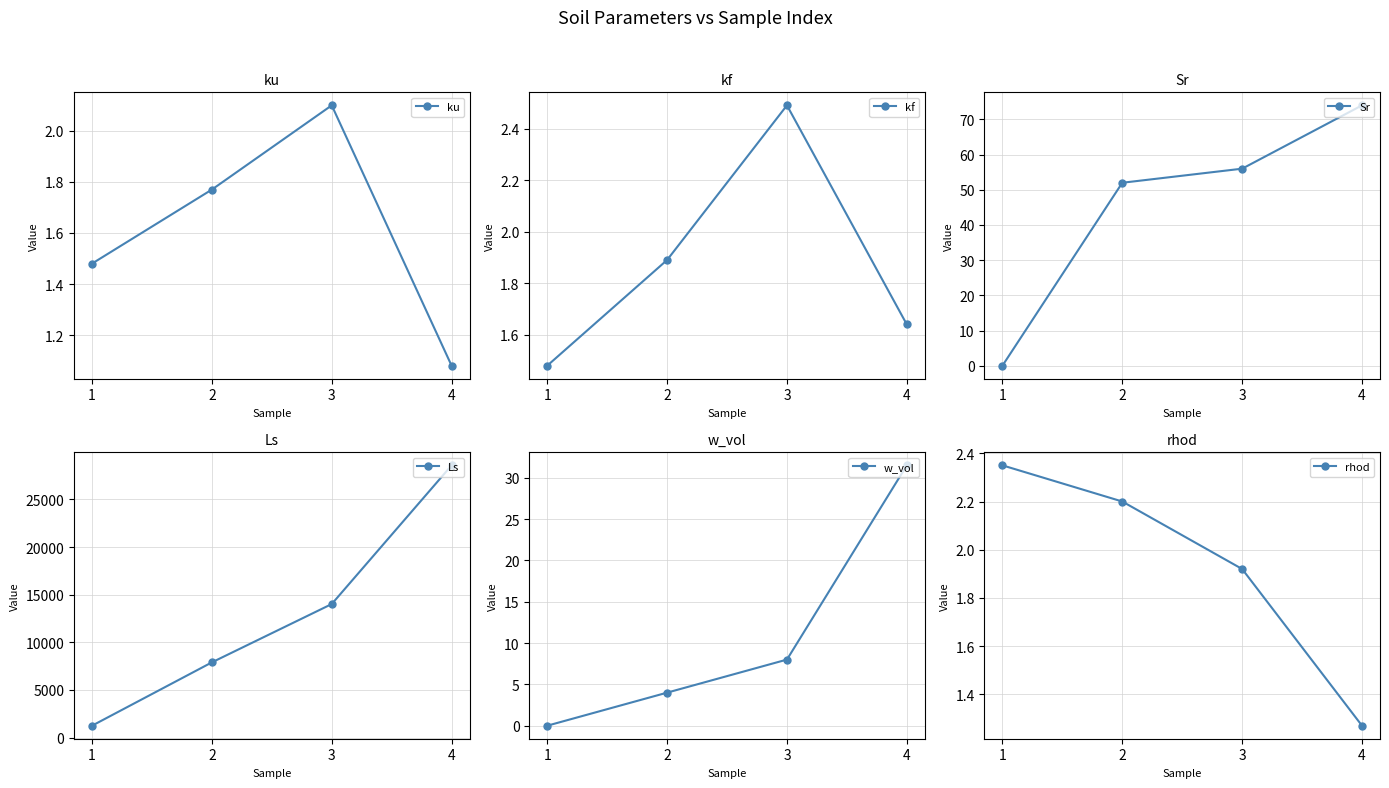

What is the spread (max minus min) of values at 1?

1250.0